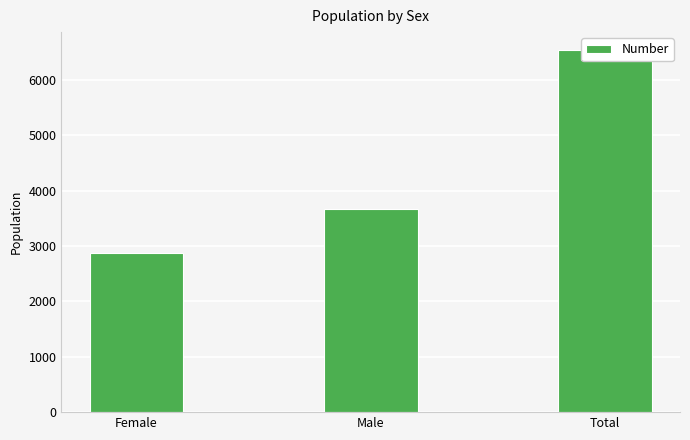

List the labels in order of value, smallest first.

Female, Male, Total